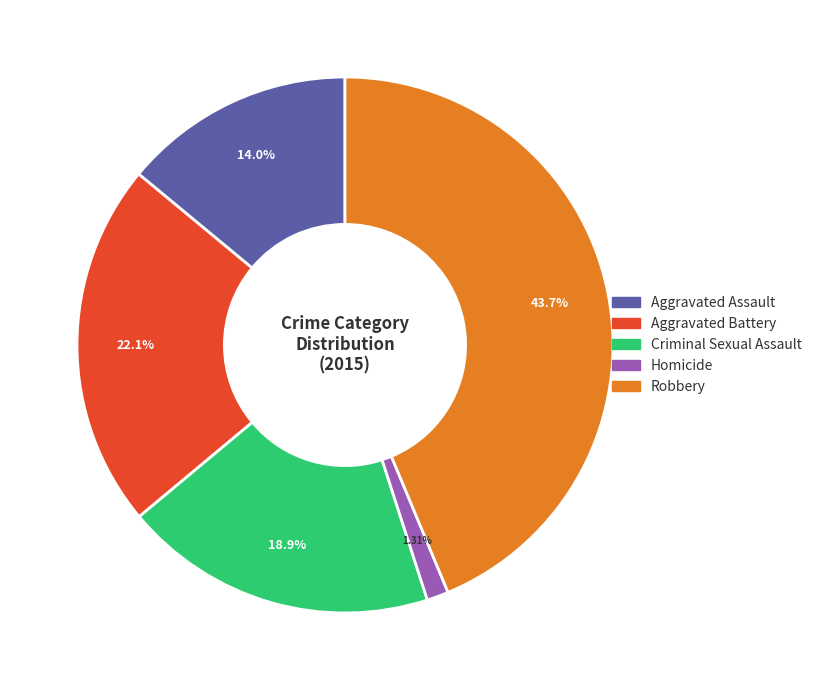

Is there any slice that represents more than half of the pie?

No